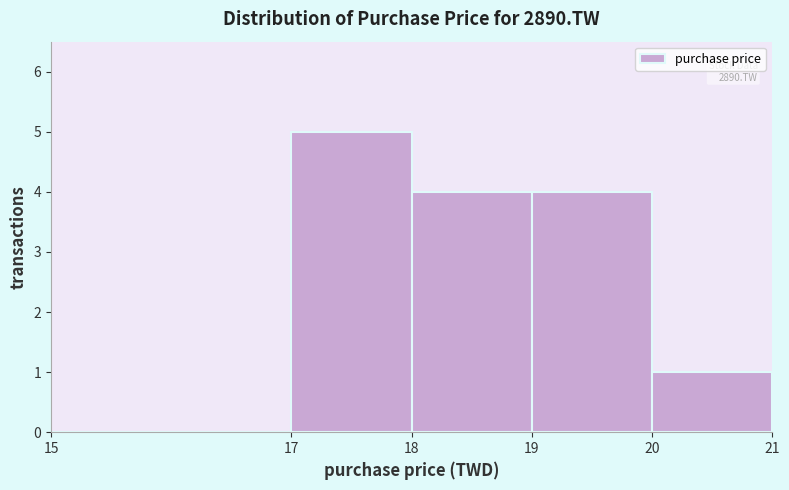

Which range on the x-axis has the tallest bar?

17 to 18